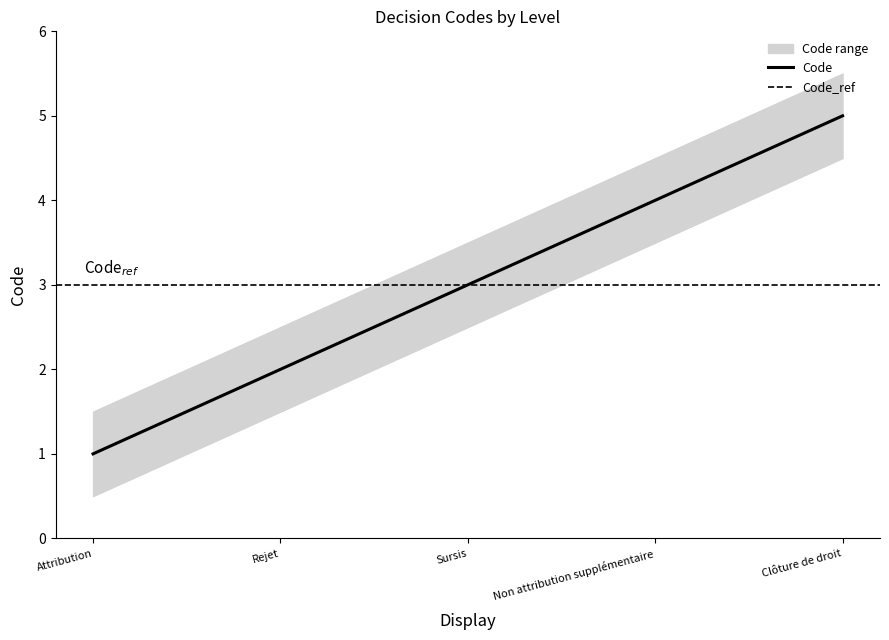

Is it true that Code_lower equals 0.5 at Attribution?

True